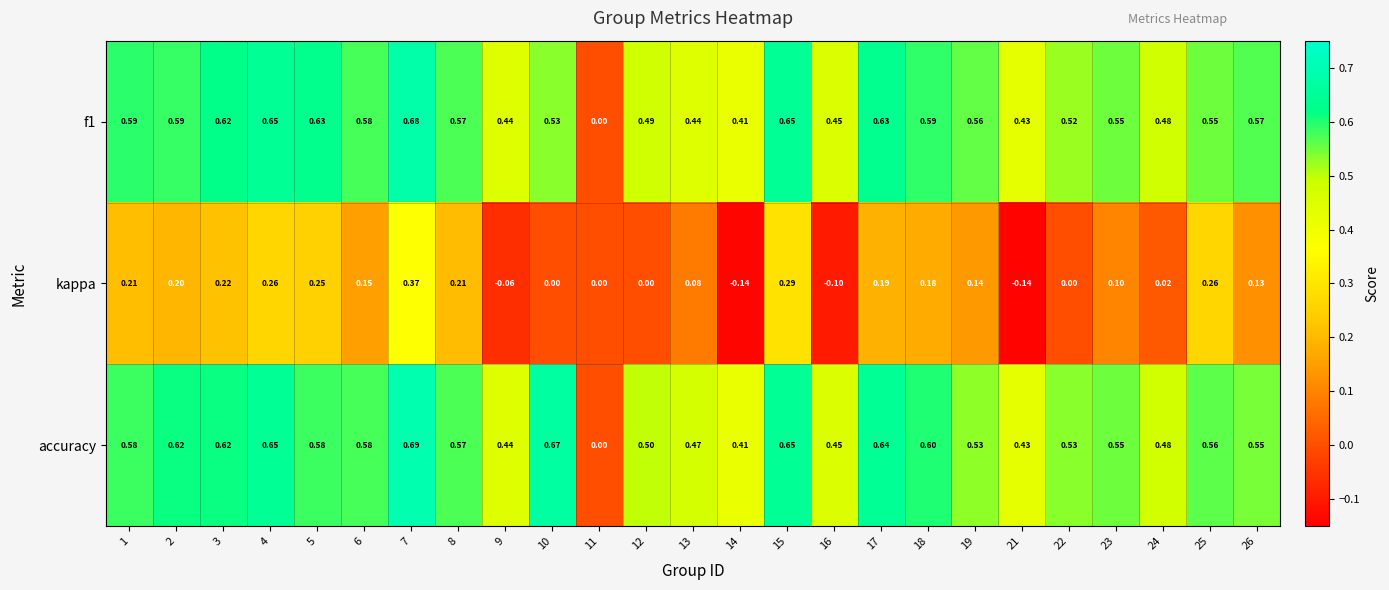

Is the value of kappa at 13 greater than the value of f1 at 4?

No